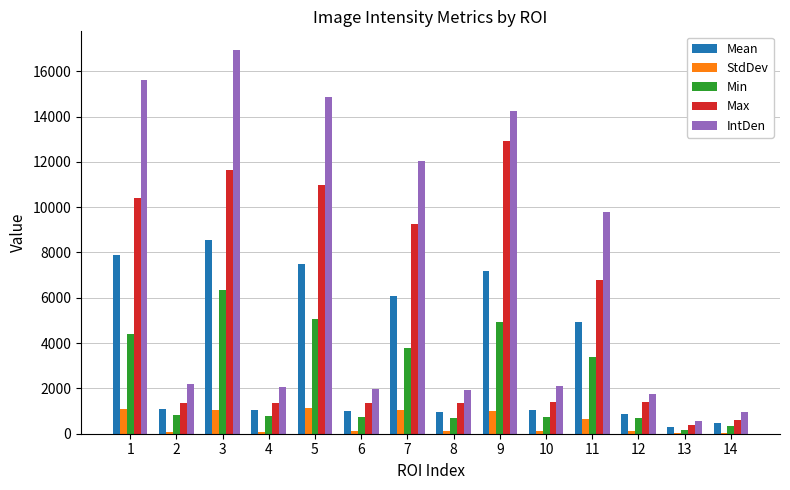

At which category is the sum across all series the highest?

3